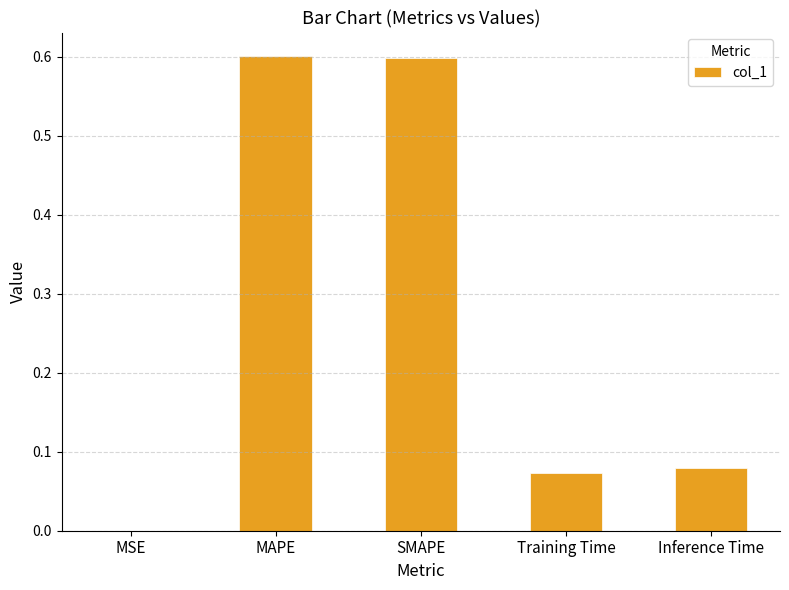

What is the approximate value at MAPE?

0.6